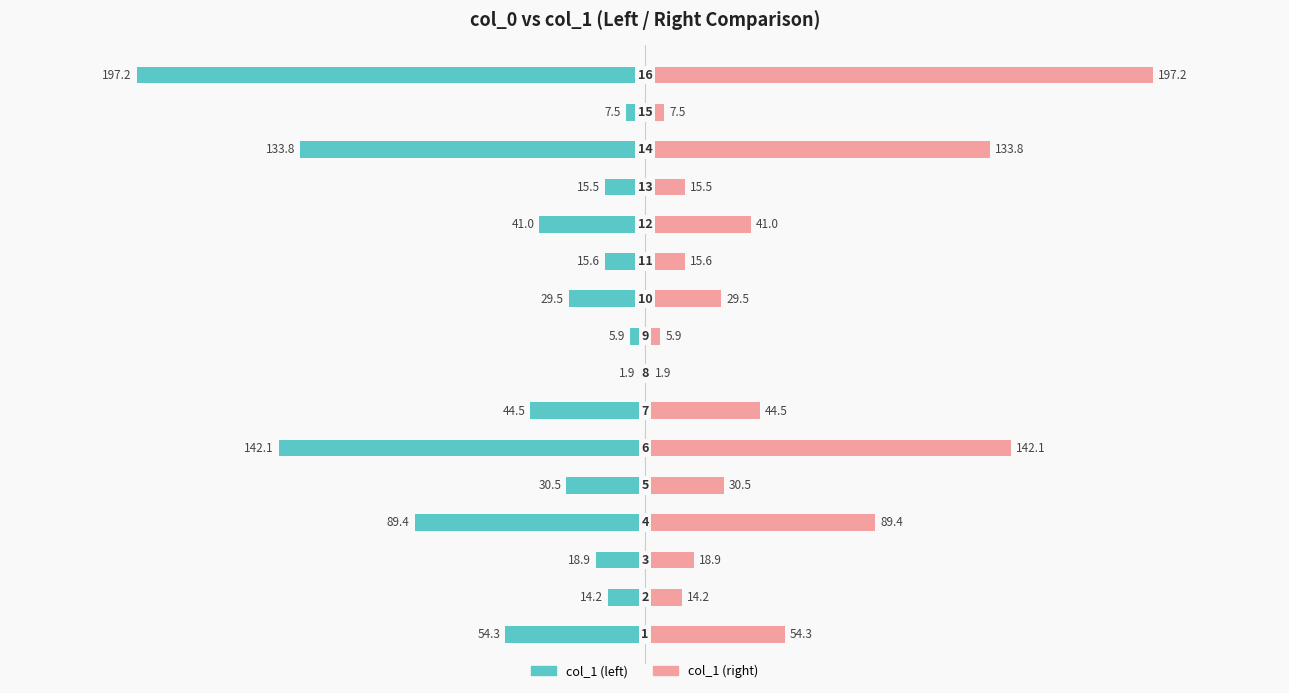

Reading right to left, transcribe all the data shown in this chart.

col_1 (left): 15=-197.2	14=-7.5	13=-133.8	12=-15.5	11=-41.0	10=-15.6	9=-29.5	8=-5.9	7=-1.9	6=-44.5	5=-142.1	4=-30.5	3=-89.4	2=-18.9	1=-14.2	0=-54.3
col_1 (right): 15=197.2	14=7.5	13=133.8	12=15.5	11=41.0	10=15.6	9=29.5	8=5.9	7=1.9	6=44.5	5=142.1	4=30.5	3=89.4	2=18.9	1=14.2	0=54.3